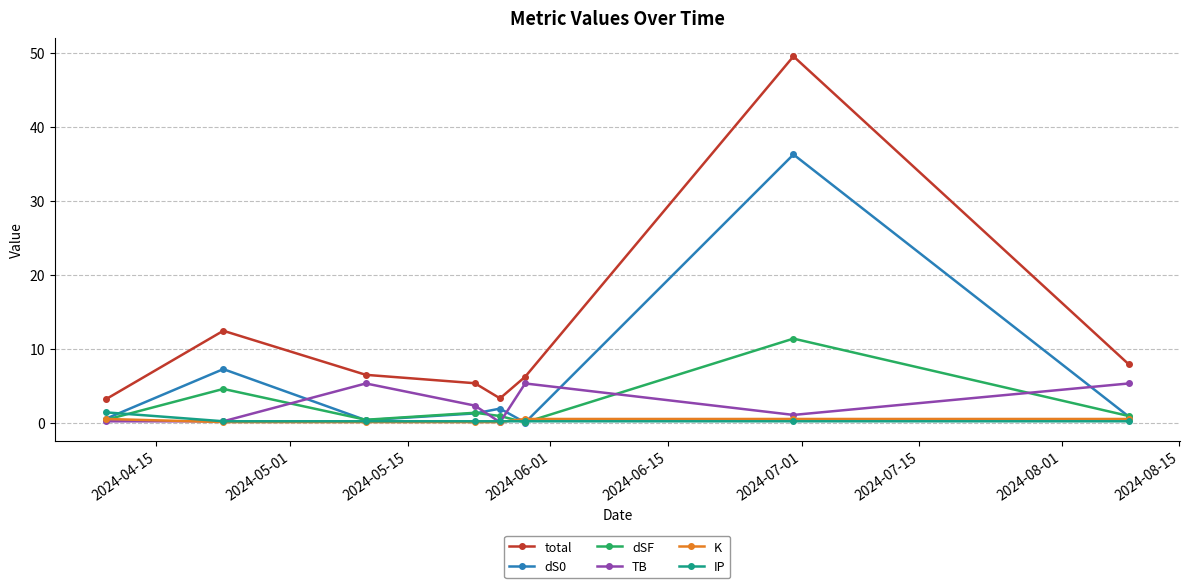

What is the maximum value shown in the chart?

49.6